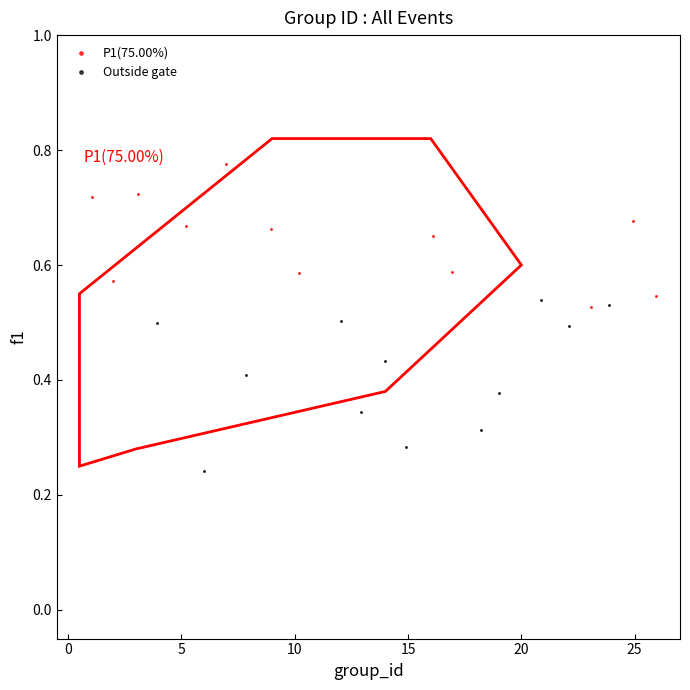

Which series reaches the maximum Y coordinate?

P1(75.00%)